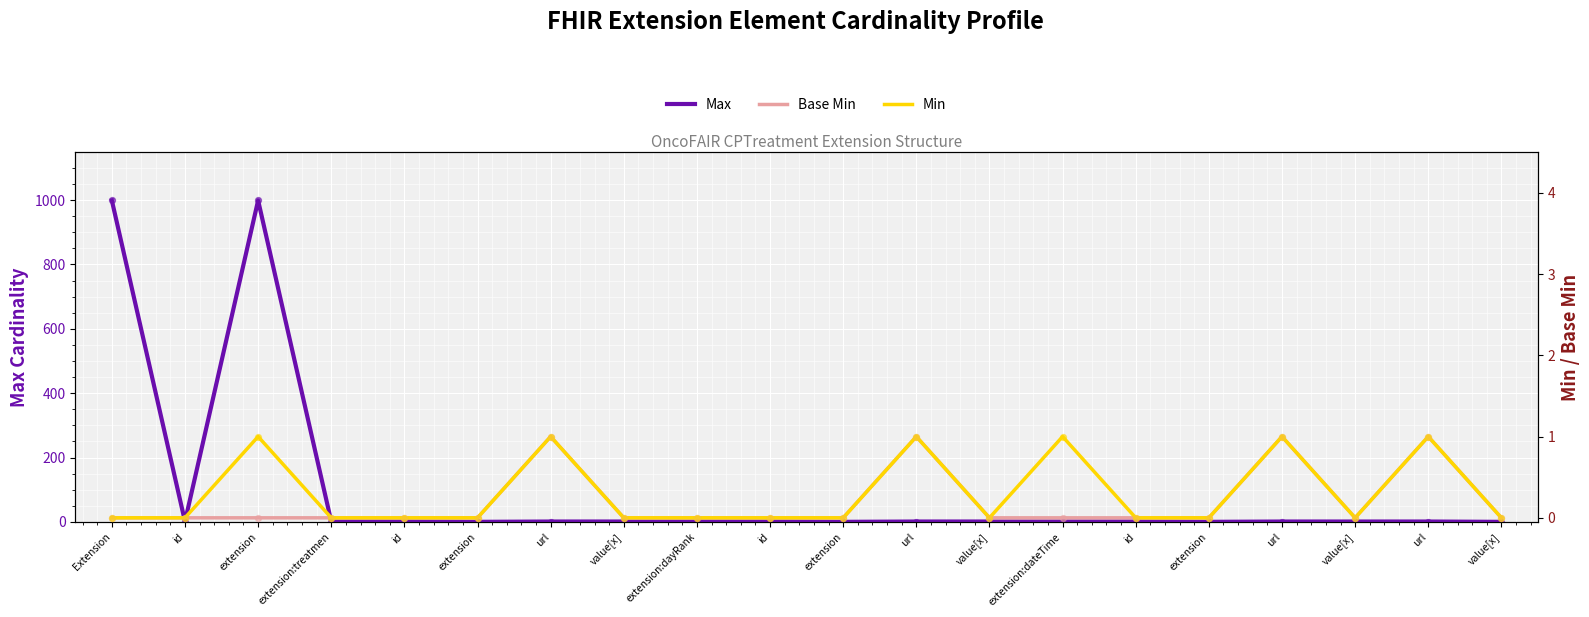

Is the value of Min at value[x] greater than the value of Max at value[x]?

No